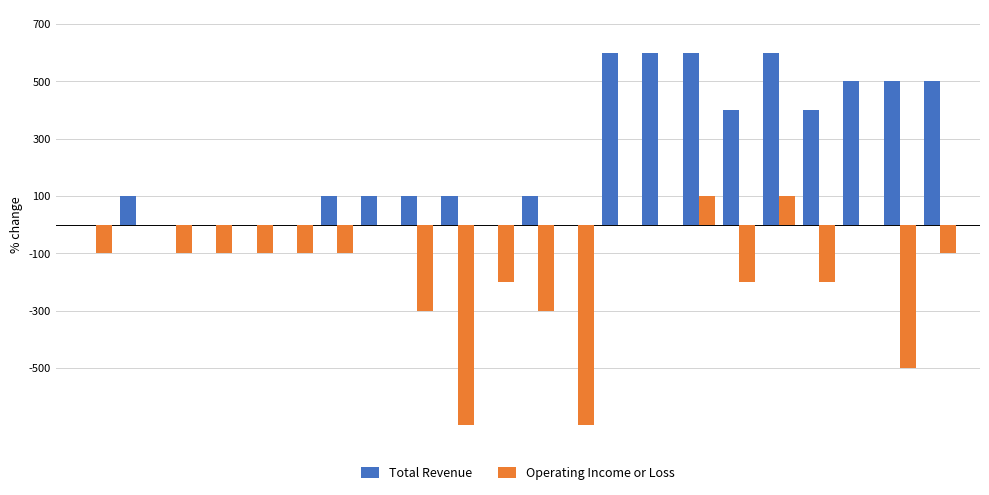

What is the highest value of the Total Revenue series?

600